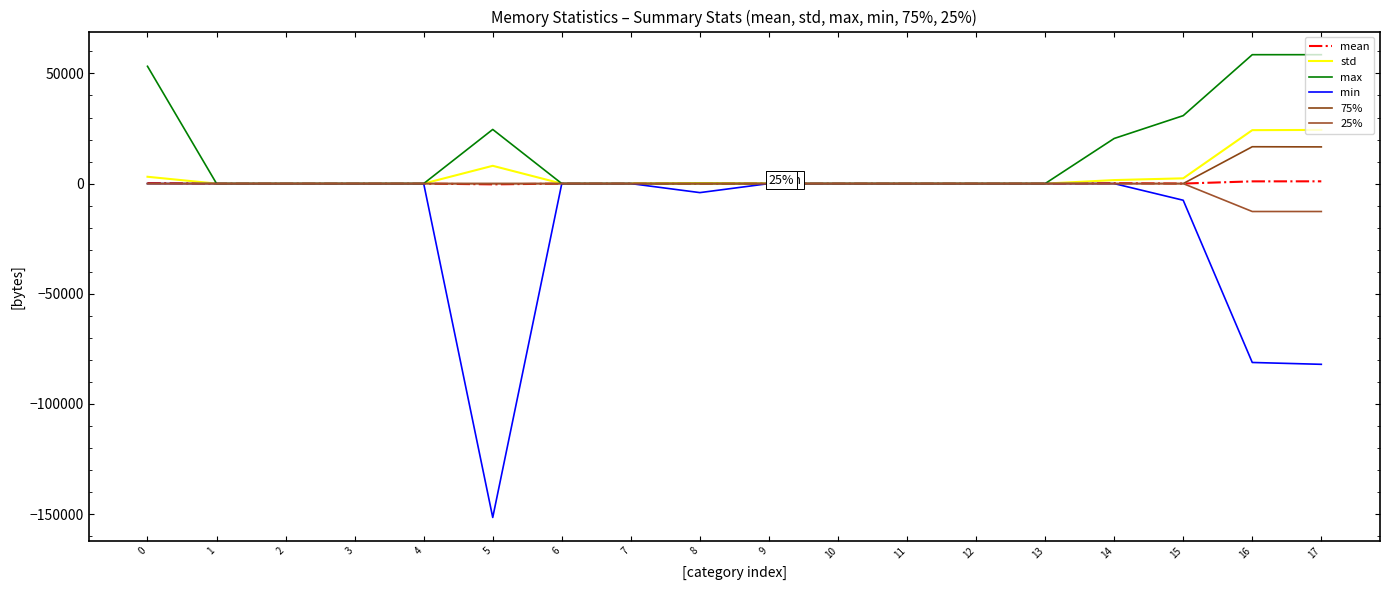

The 75% series shows 16728.0 at 16. True or false?

True